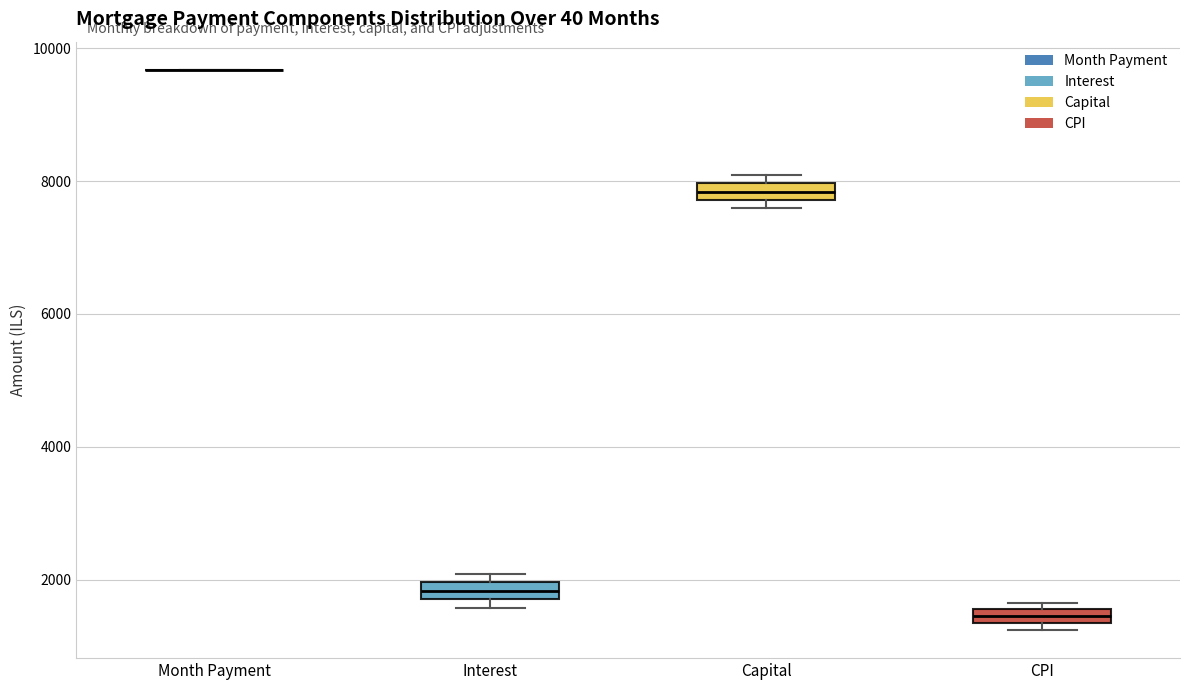

Where is the upper edge of the box for CPI on the y-axis? The values are not printed on the chart, so give them approximately, as read against the axis.

1600